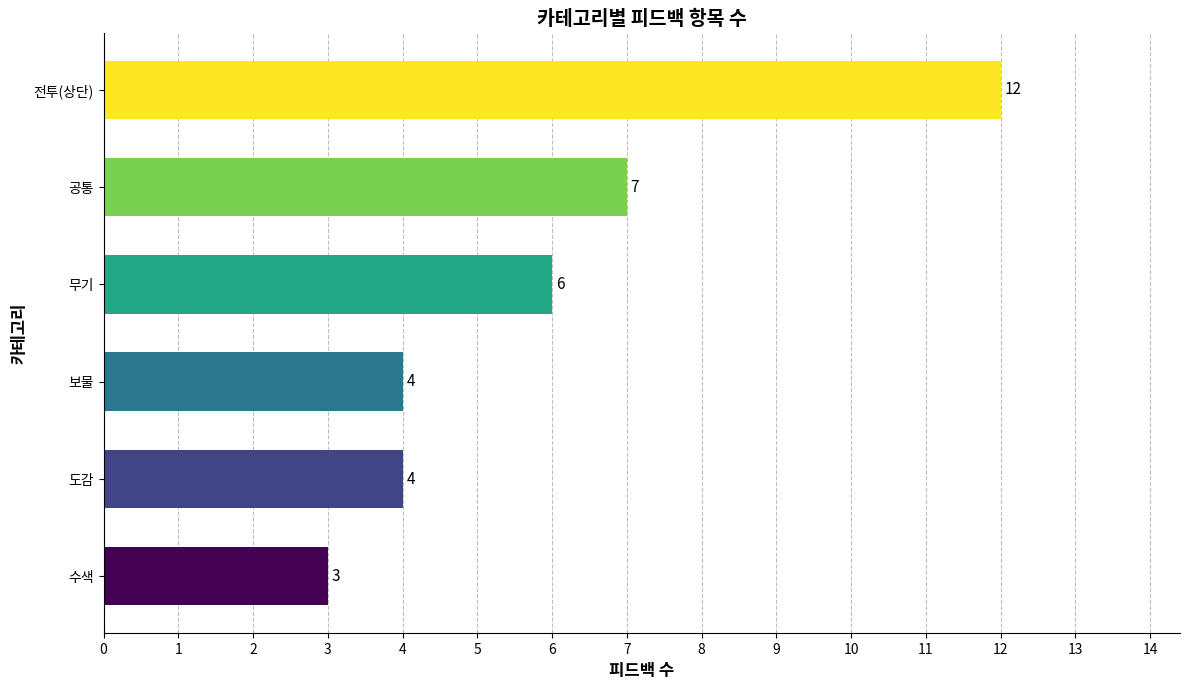

How many series are shown in this chart?

1